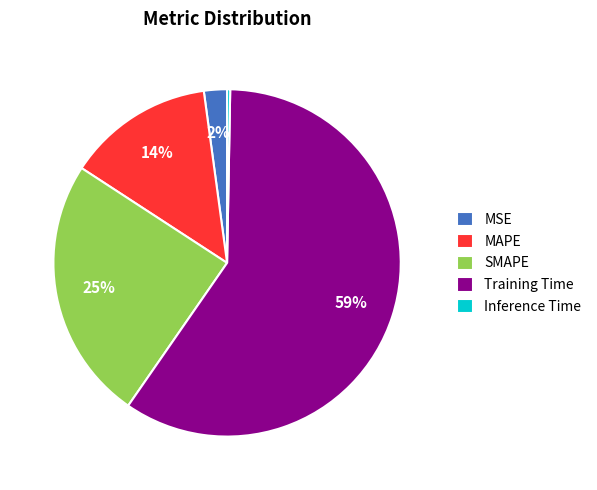

To the nearest percent, what portion does MAPE represent?

14%